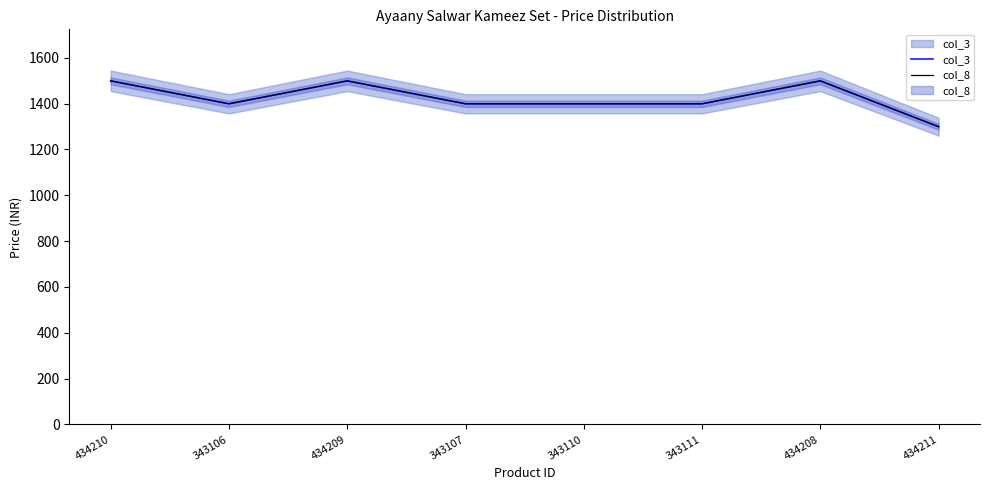

Reading right to left, what are all the values shown in this chart?

col_3: 1299	1499	1399	1399	1399	1499	1399	1499
col_8: 1299	1499	1399	1399	1399	1499	1399	1499